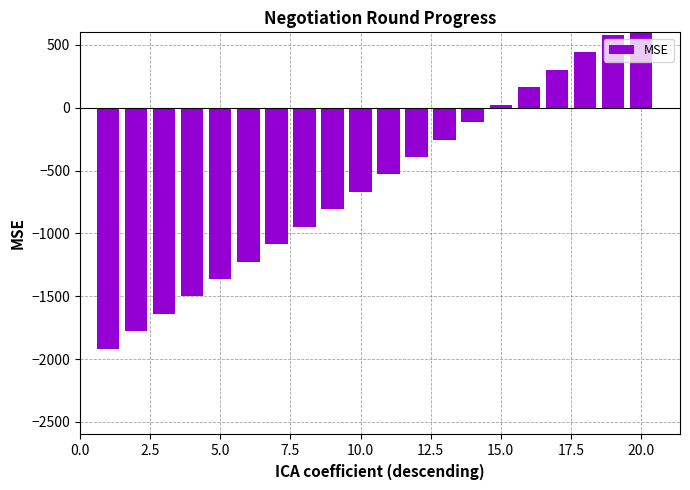

How many data points are less than -530?

11